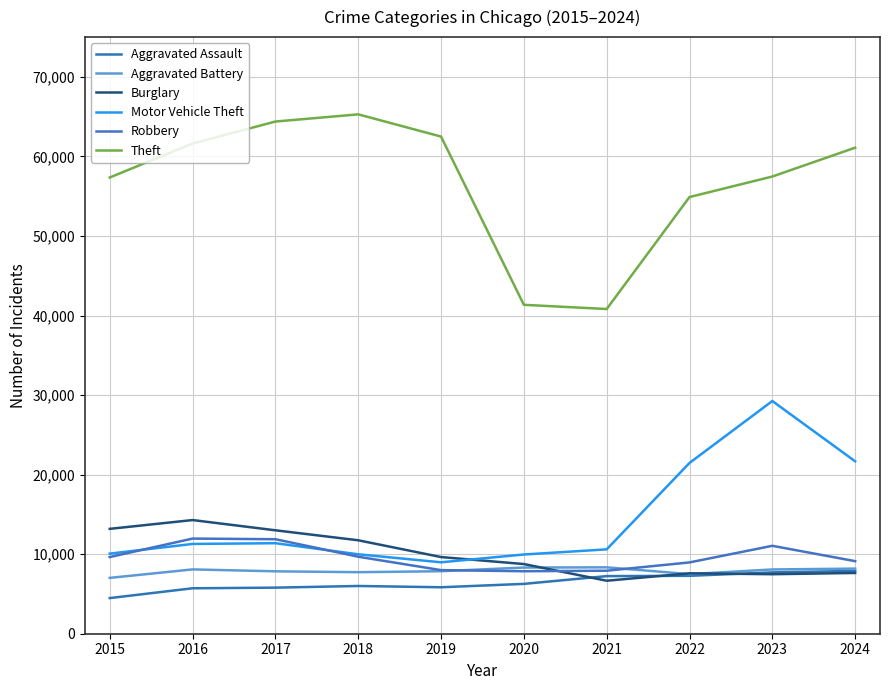

Read the Aggravated Battery value at 2019.

7858